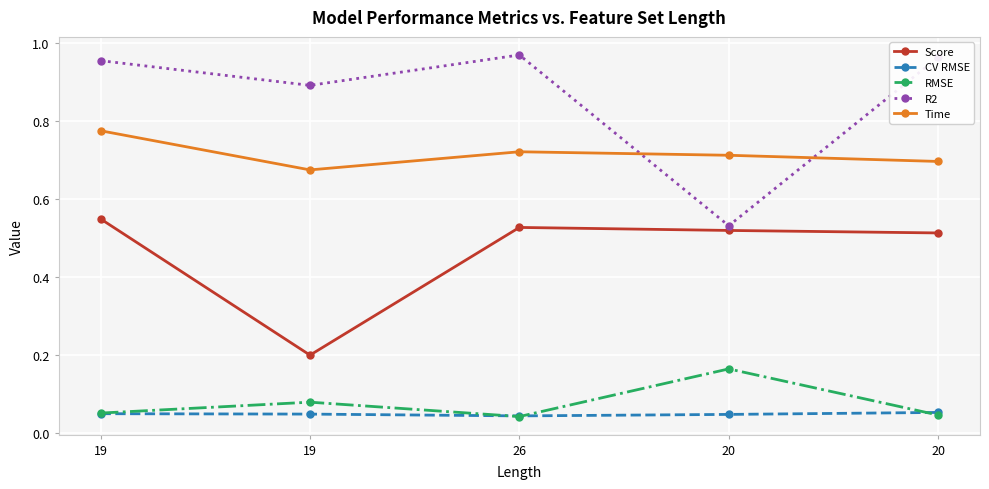

At how many categories does at least one series exceed 0?

5